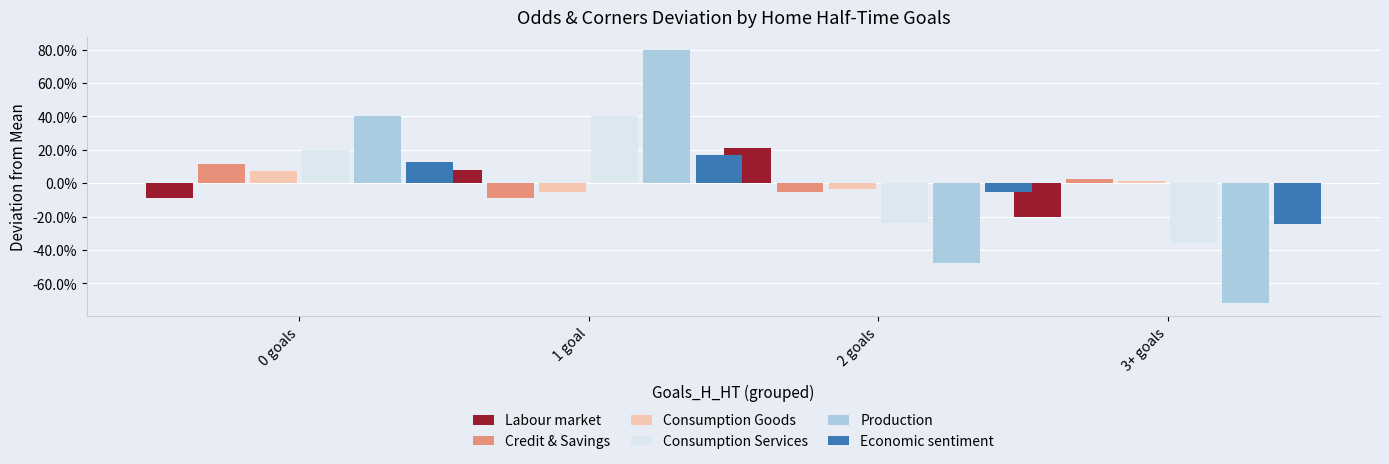

What are all the series names shown in the legend?

Labour market, Credit & Savings, Consumption Goods, Consumption Services, Production, Economic sentiment